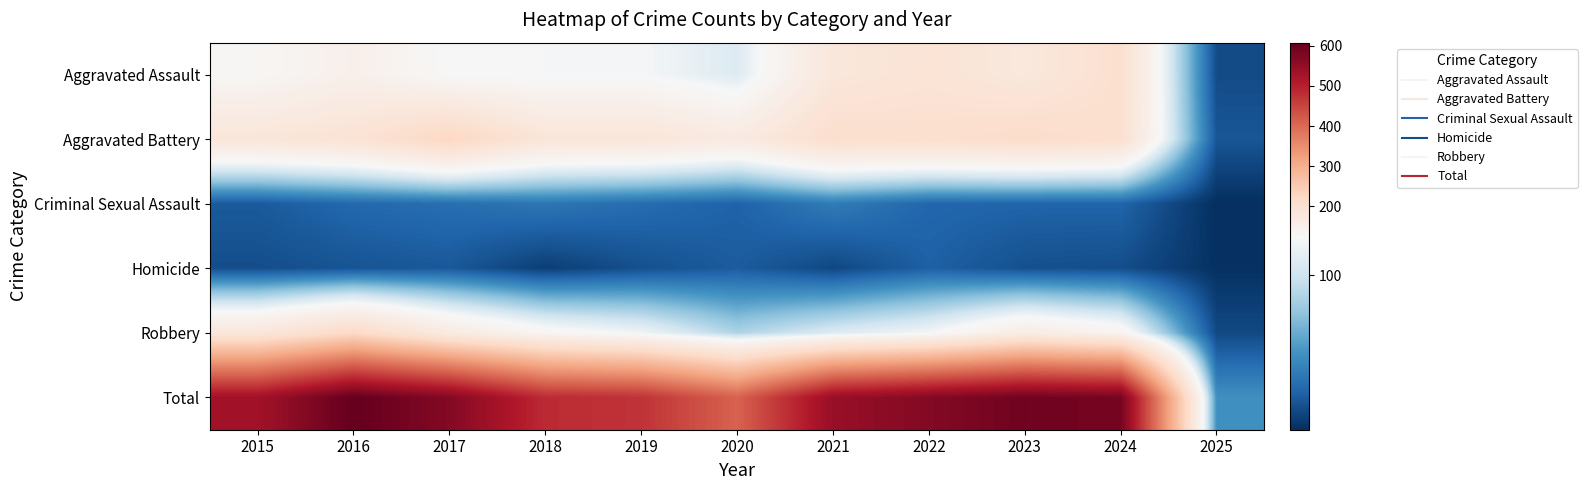

Reading left to right, transcribe all the data shown in this chart.

Aggravated Assault: 2015=132	2016=149	2017=126	2018=124	2019=124	2020=108	2021=179	2022=190	2023=176	2024=203	2025=14
Aggravated Battery: 2015=183	2016=193	2017=226	2018=184	2019=184	2020=168	2021=208	2022=205	2023=214	2024=203	2025=19
Criminal Sexual Assault: 2015=21	2016=28	2017=31	2018=35	2019=30	2020=25	2021=38	2022=27	2023=26	2024=26	2025=1
Homicide: 2015=15	2016=18	2017=20	2018=8	2019=16	2020=22	2021=12	2022=24	2023=16	2024=15	2025=2
Robbery: 2015=180	2016=220	2017=166	2018=134	2019=120	2020=87	2021=108	2022=123	2023=161	2024=139	2025=13
Total: 2015=531	2016=608	2017=569	2018=485	2019=474	2020=410	2021=545	2022=569	2023=593	2024=586	2025=49